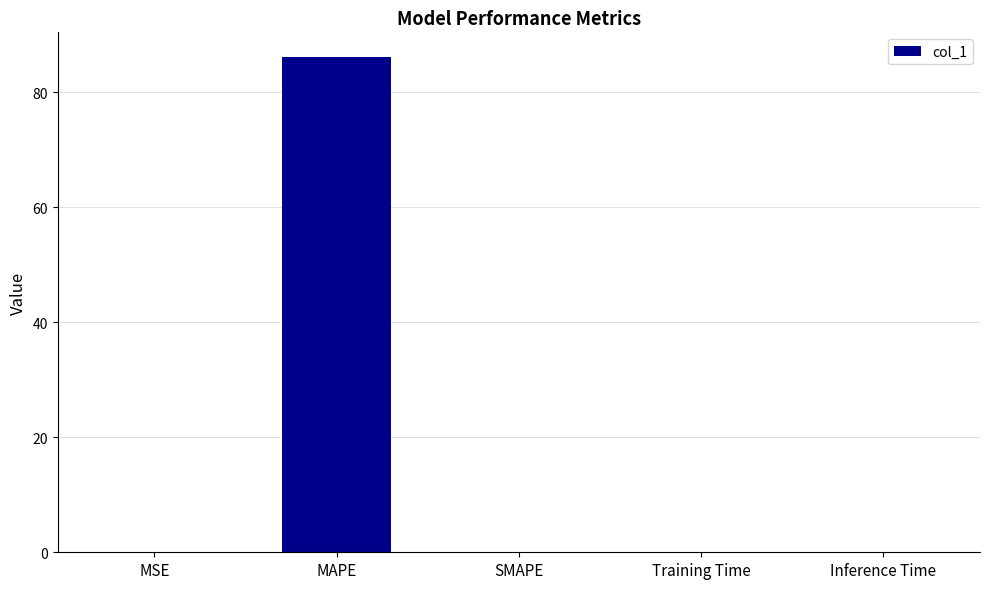

Between SMAPE and MAPE, which is larger?

MAPE